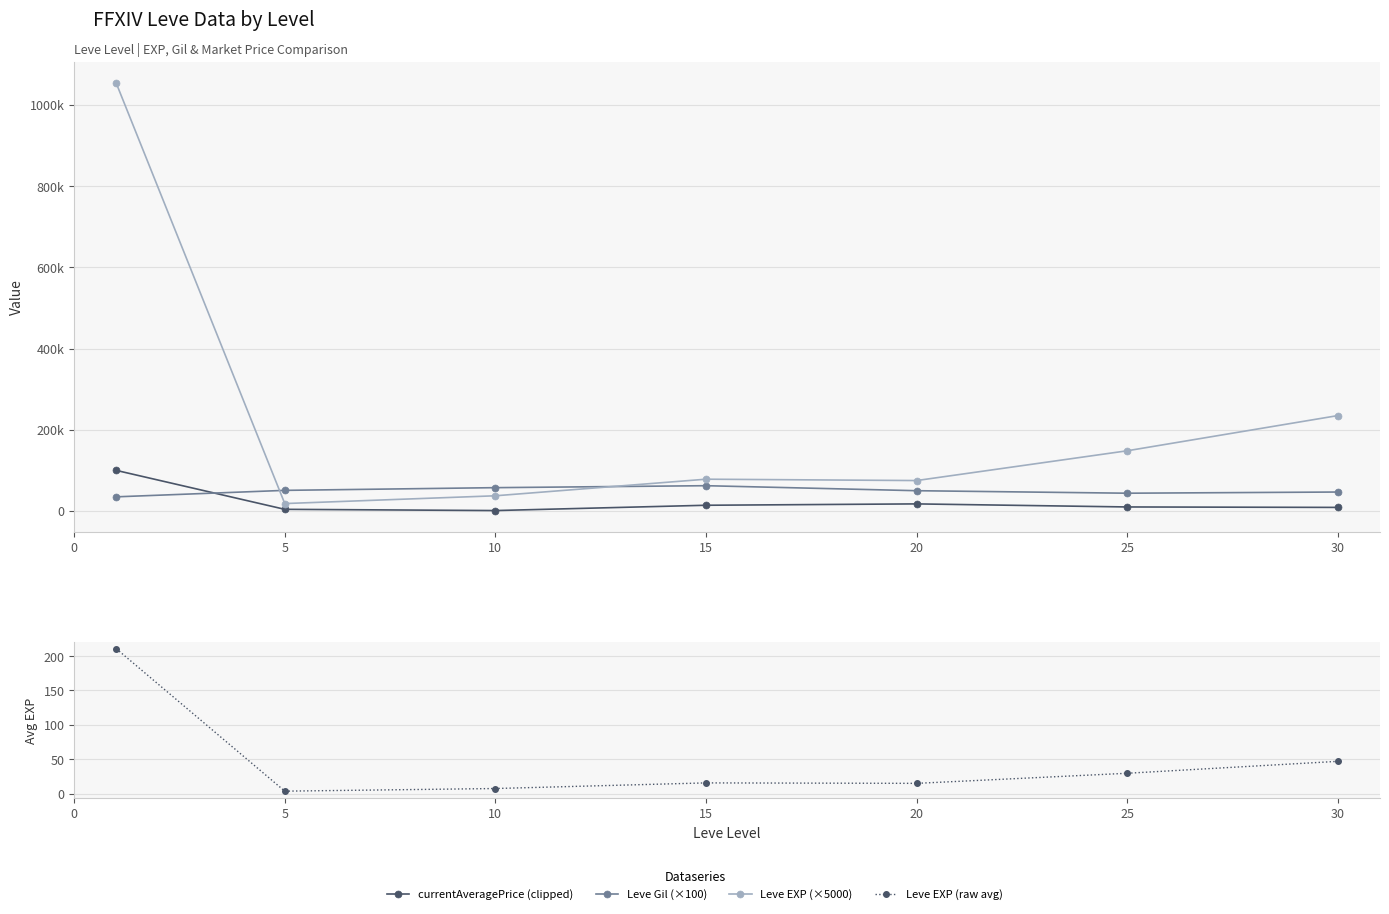

True or false: Leve EXP (×5000) and Leve EXP (raw avg) intersect in this chart.

False